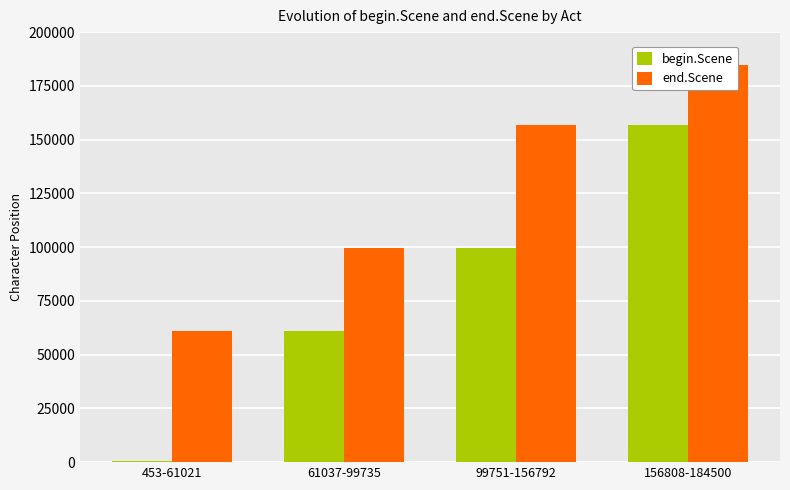

Is it true that begin.Scene equals 299 at 453-61021?

False